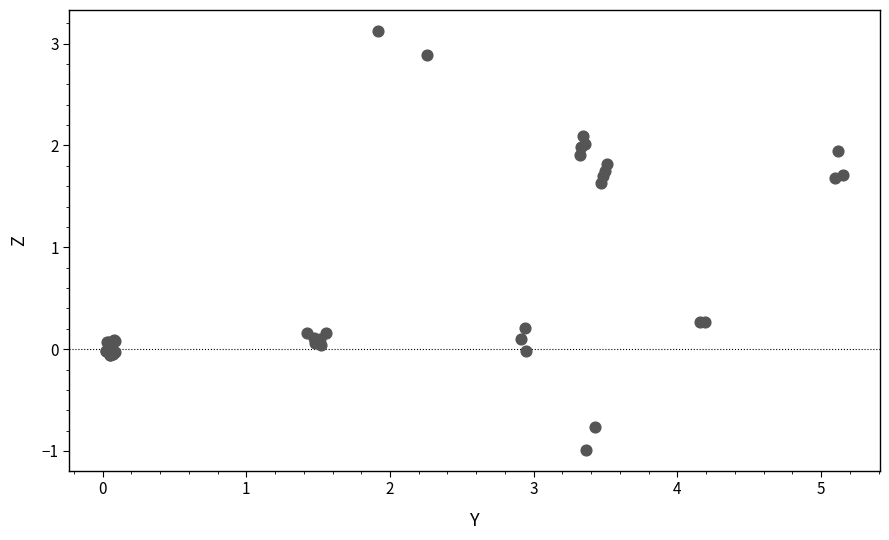

What Y value in the scatter plot is closest to 1?

1.6